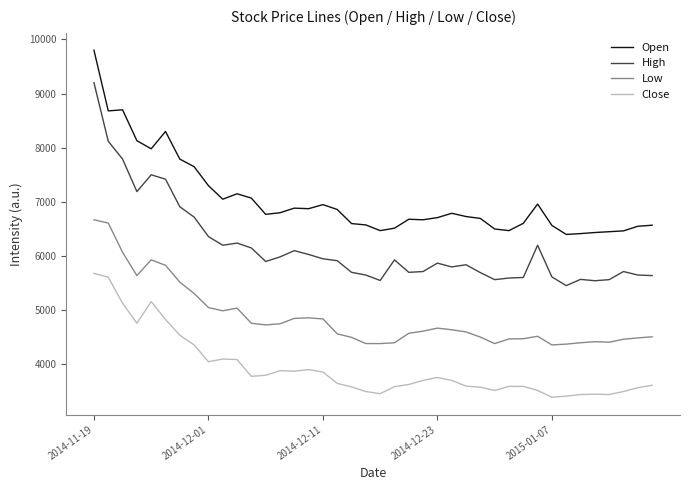

True or false: Open and Low cross at least once.

False